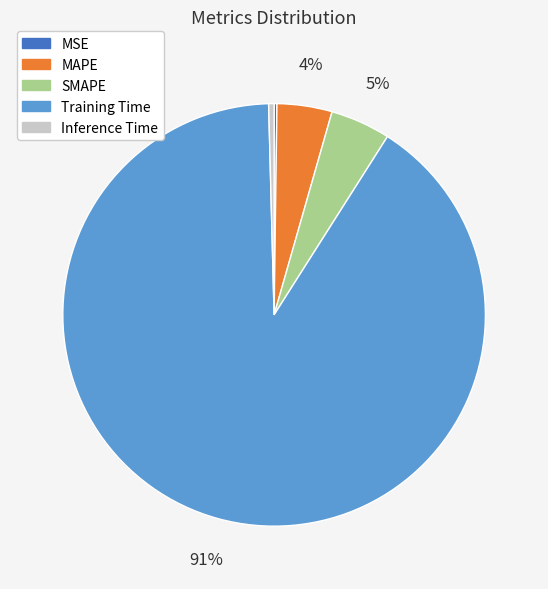

To the nearest percent, what is the average slice percentage?

20%